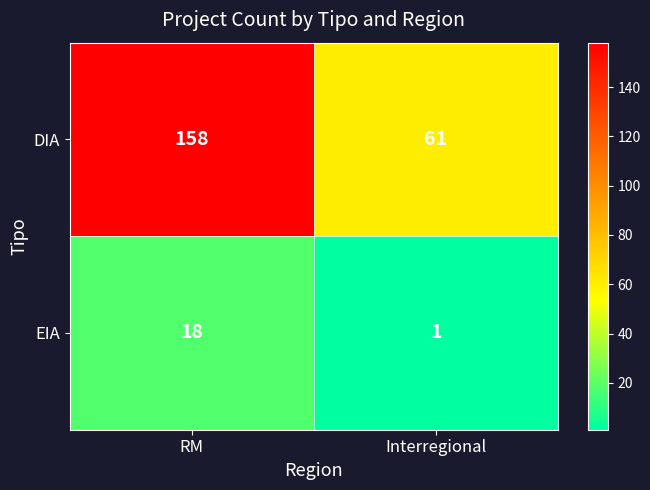

Which label corresponds to the smallest value in the chart?

Interregional